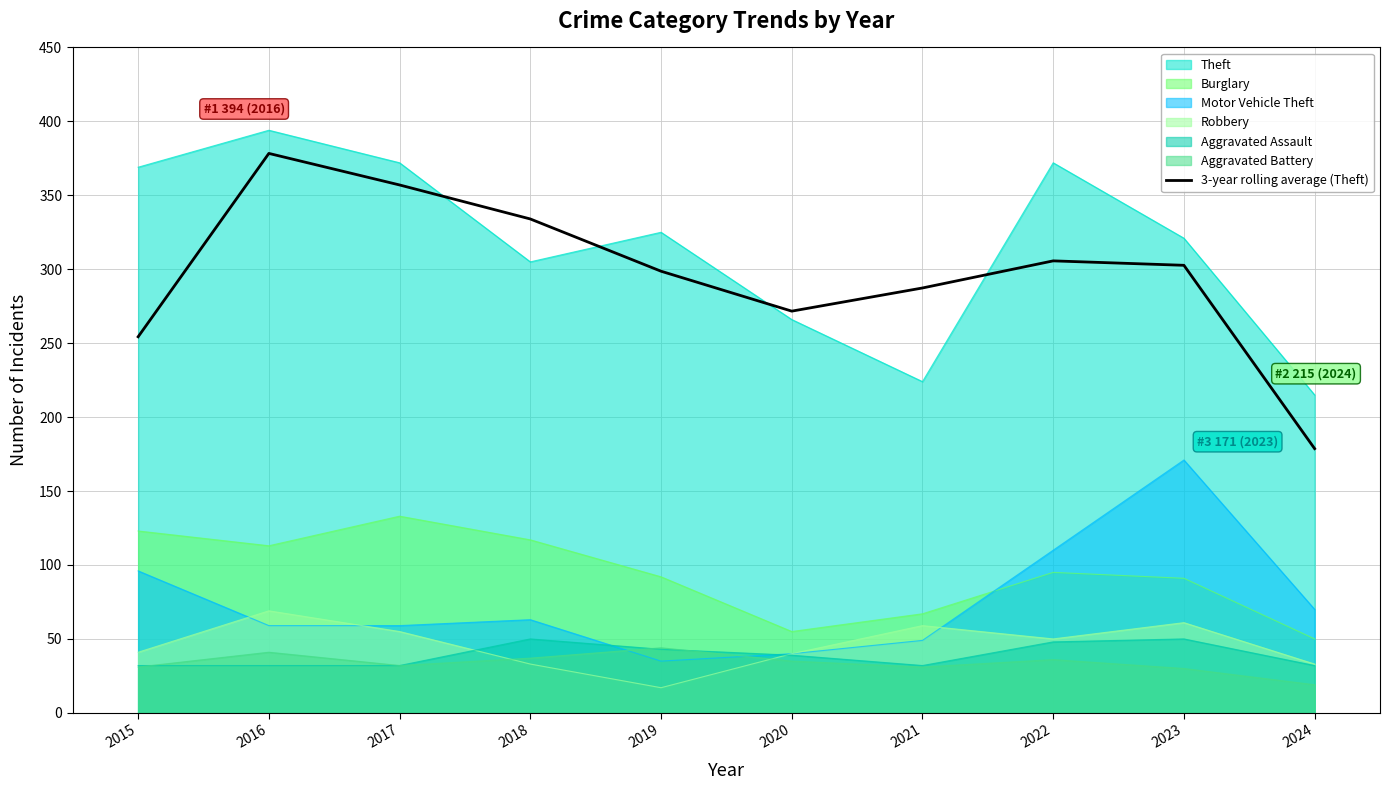

What is the maximum value shown in the chart?

394.0